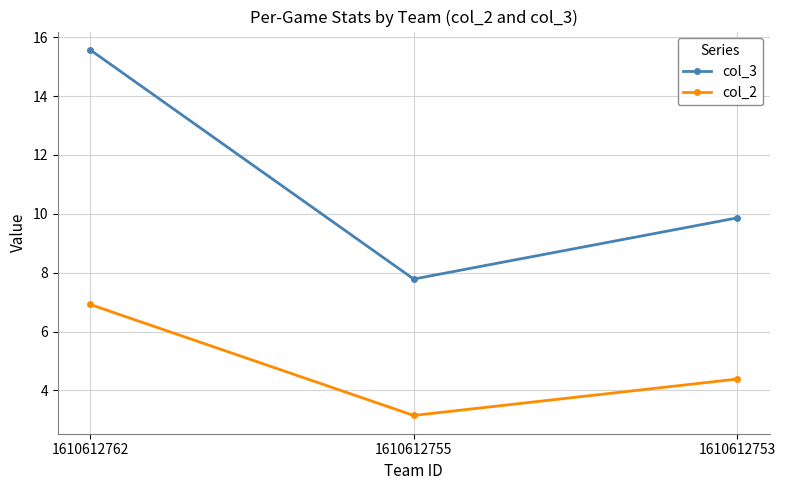

Does the chart have visible grid lines?

Yes